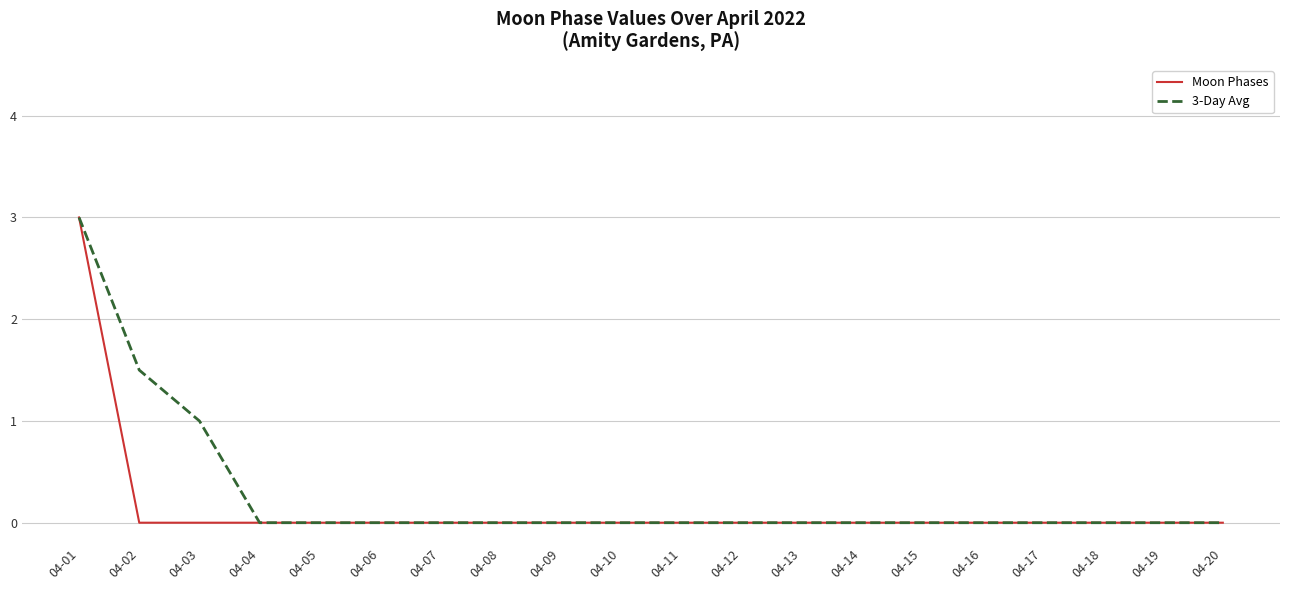

Count the Moon Phases values in the range 0 to 1.

19